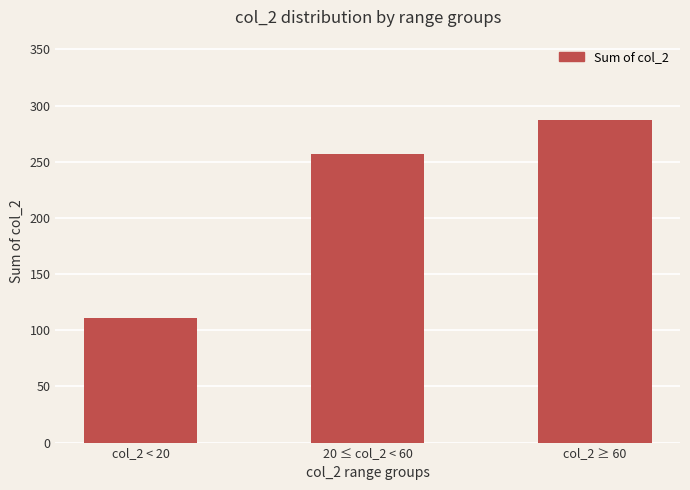

List the labels in order of value, smallest first.

col_2 < 20, 20 ≤ col_2 < 60, col_2 ≥ 60